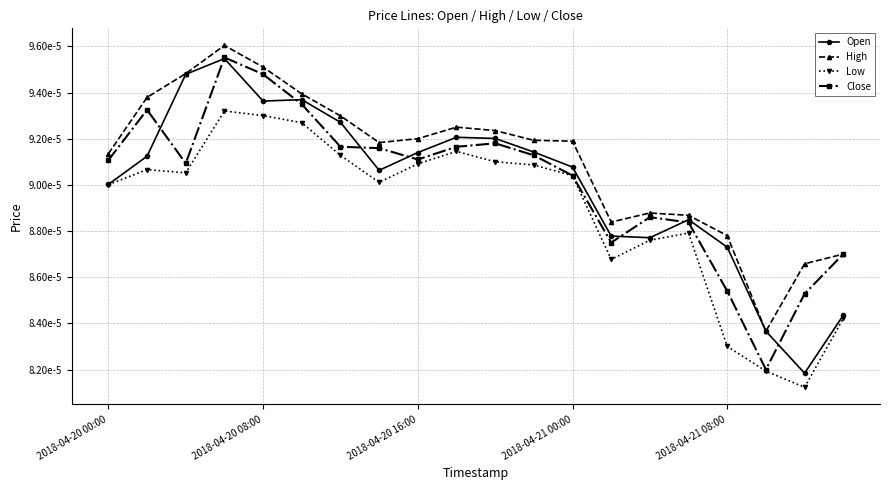

Is this an area chart (filled region under the line)?

No